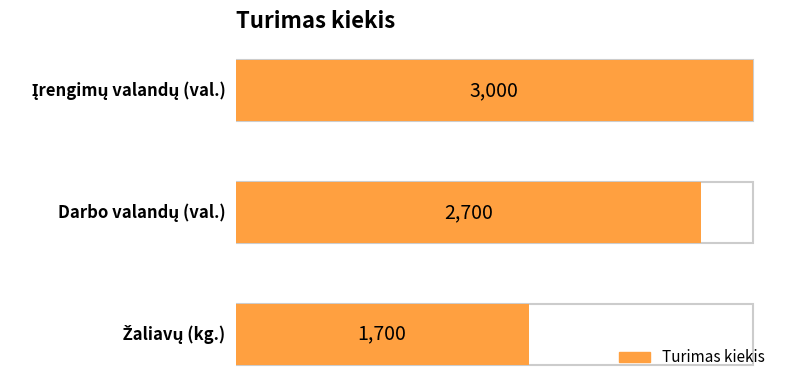

Reading left to right, extract all data points from this chart.

Žaliavų (kg.)=1700	Darbo valandų (val.)=2700	Įrengimų valandų (val.)=3000